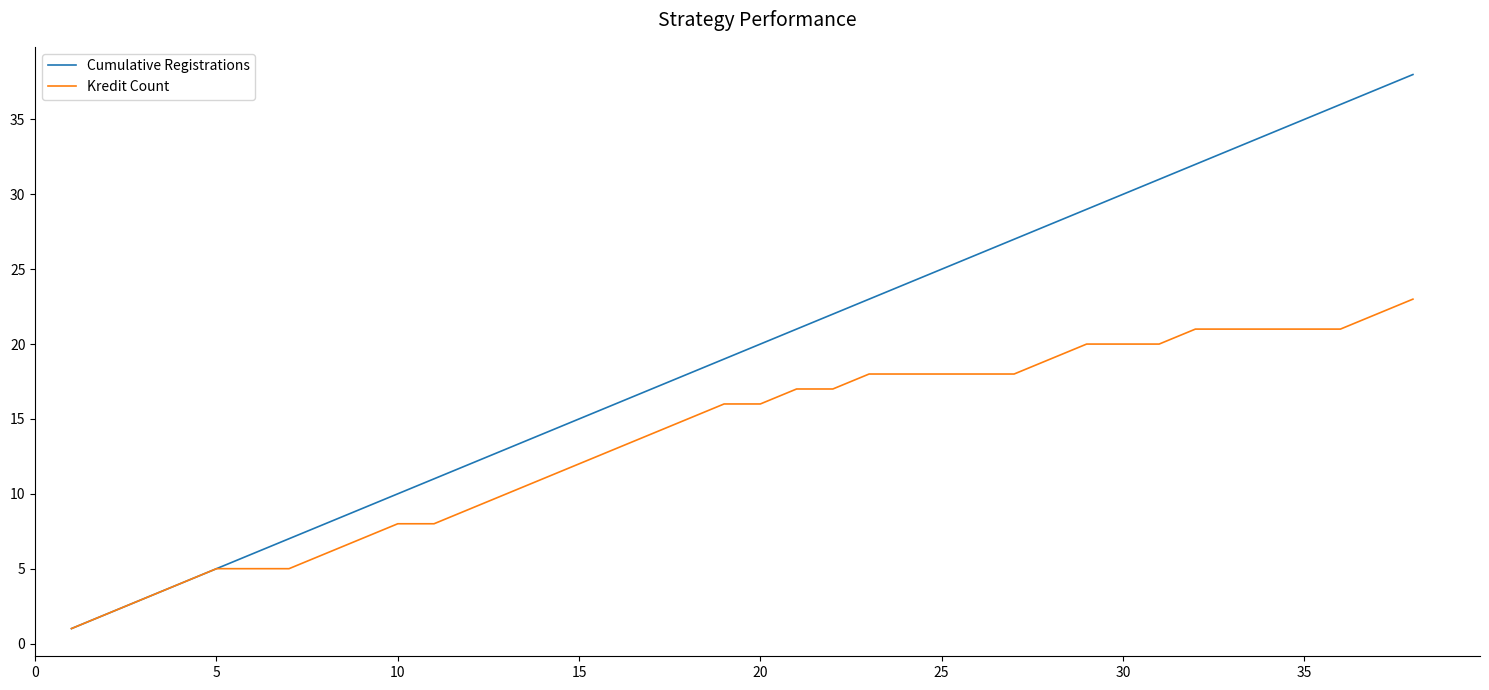

What is the maximum value for Kredit Count?

23